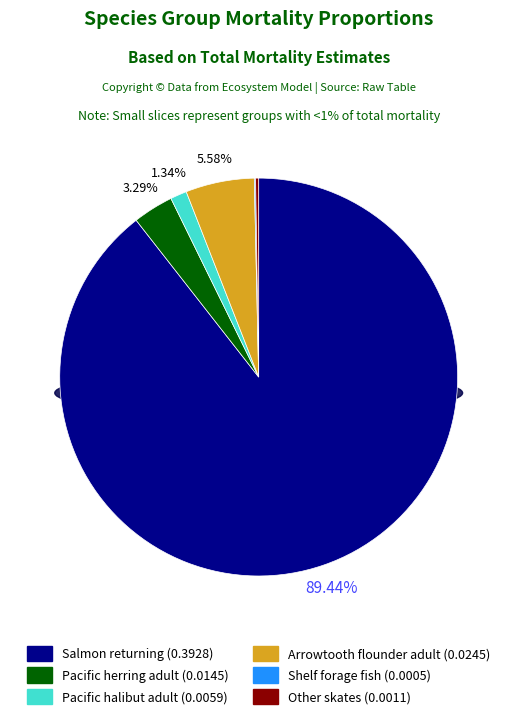

Which slice is the largest?

Salmon returning